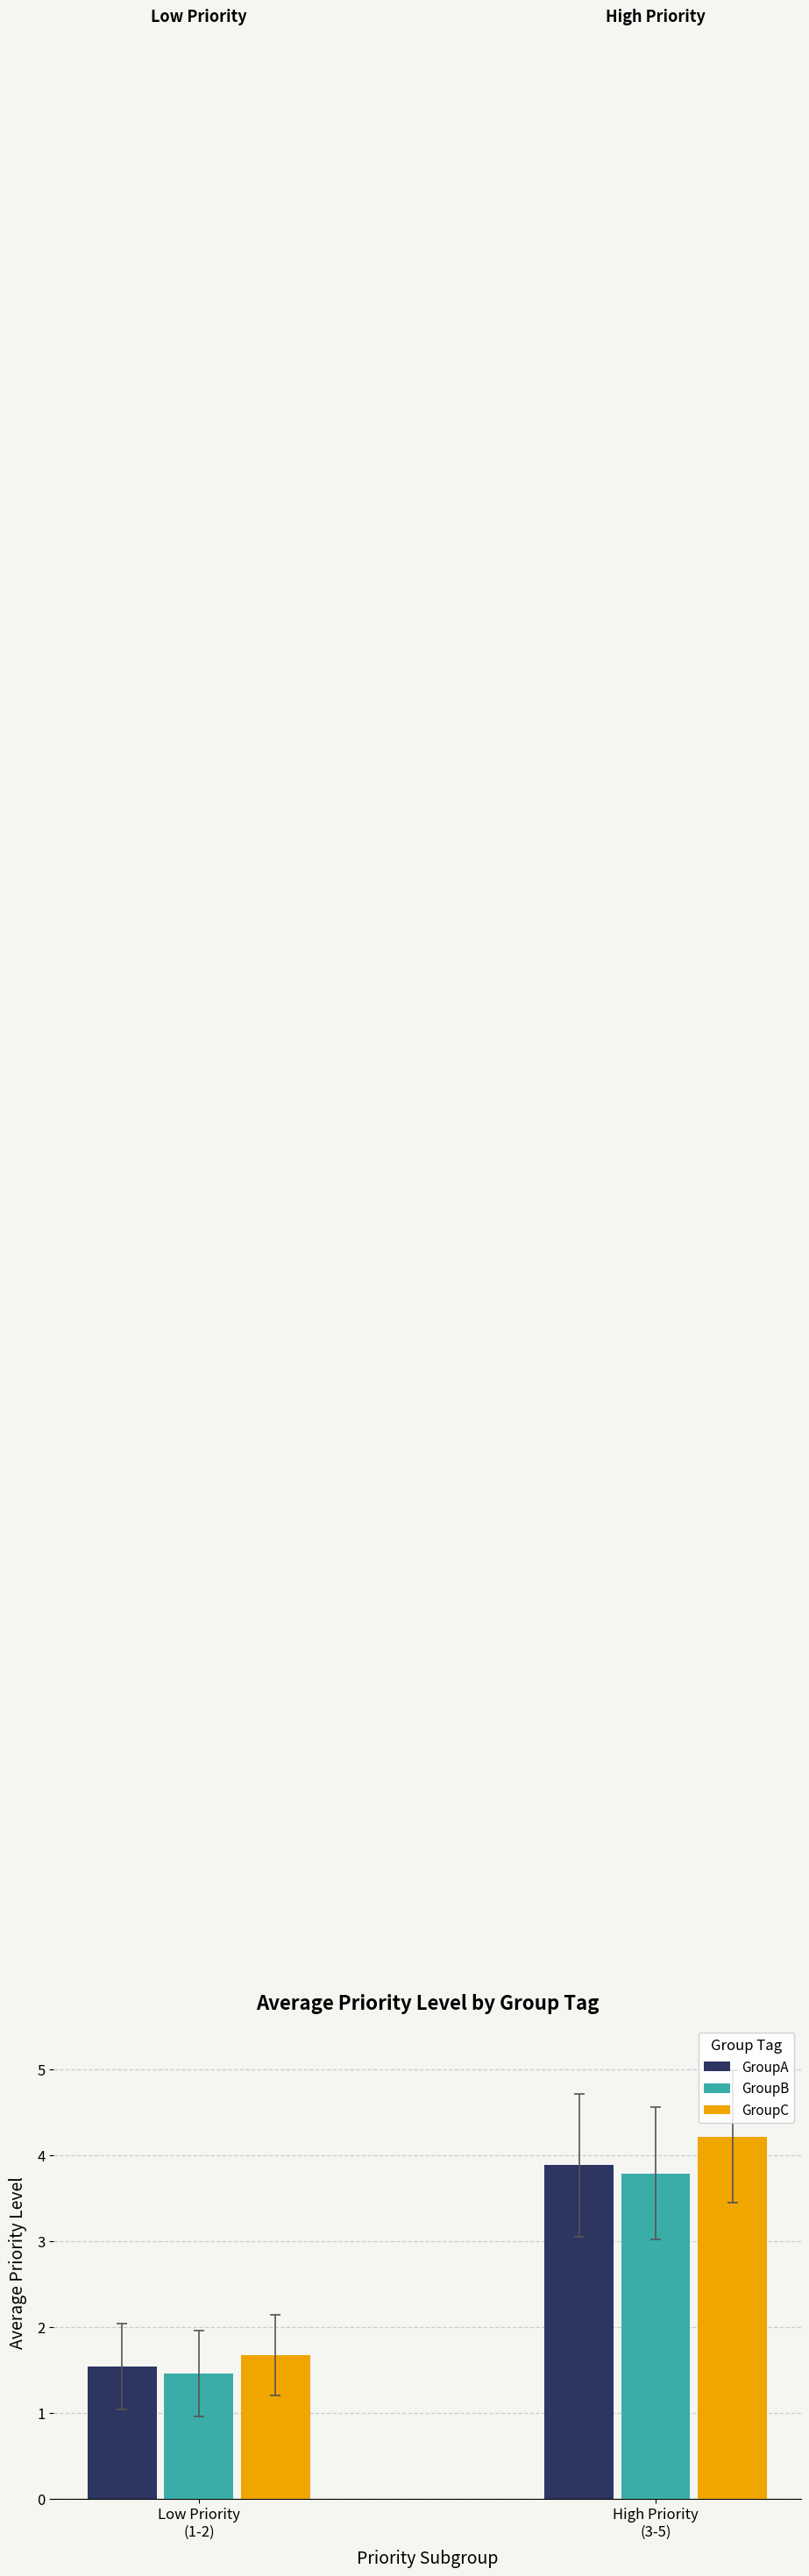

The GroupA series shows 6.8 at High Priority
(3-5). True or false?

False